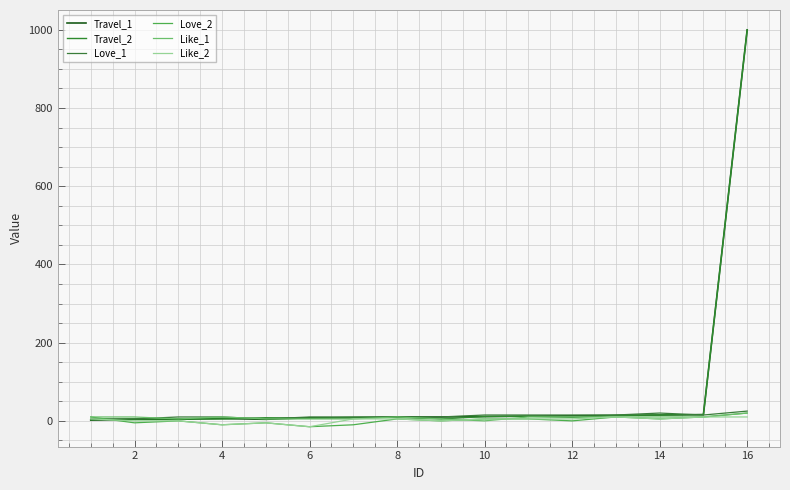

How many lines are shown in the chart?

6